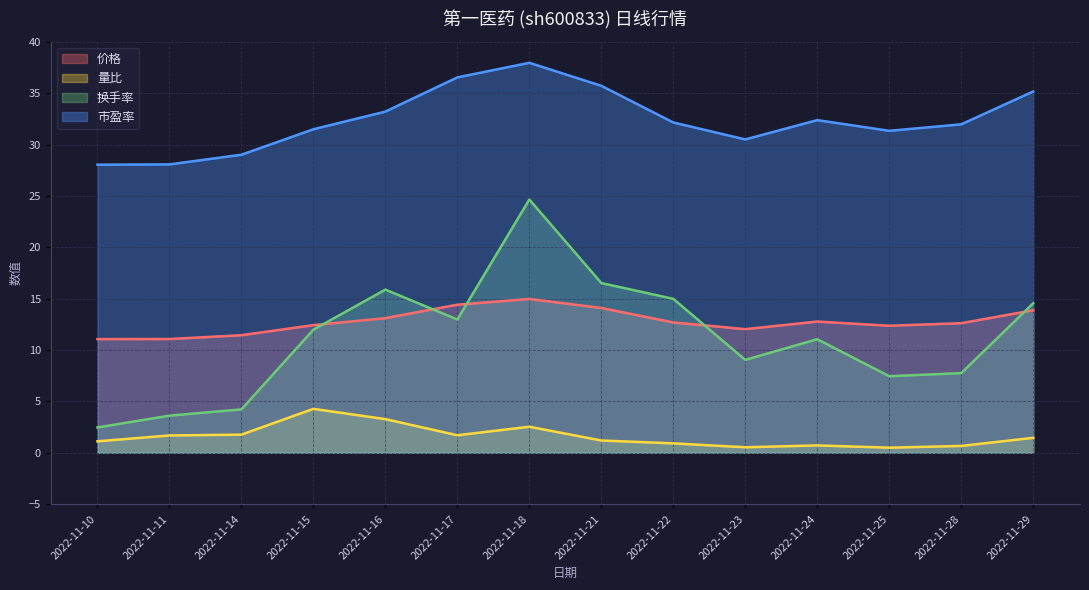

List the labels in order of 换手率 value, smallest first.

2022-11-10, 2022-11-11, 2022-11-14, 2022-11-25, 2022-11-28, 2022-11-23, 2022-11-24, 2022-11-15, 2022-11-17, 2022-11-29, 2022-11-22, 2022-11-16, 2022-11-21, 2022-11-18